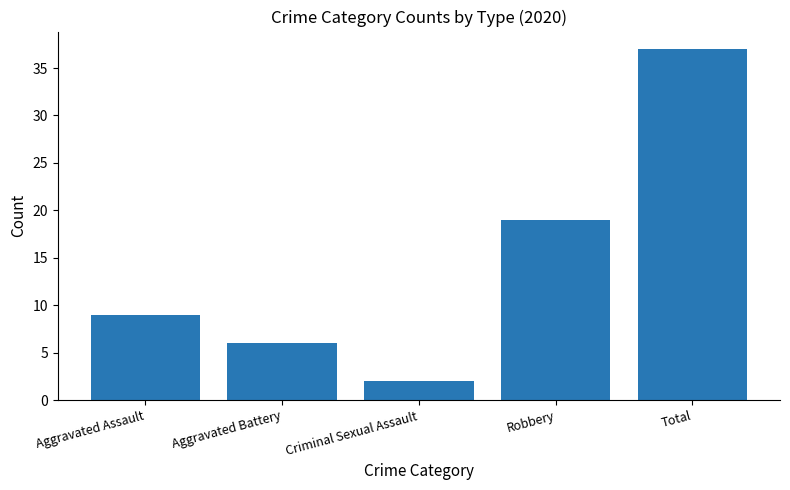

How many values are below 9?

2